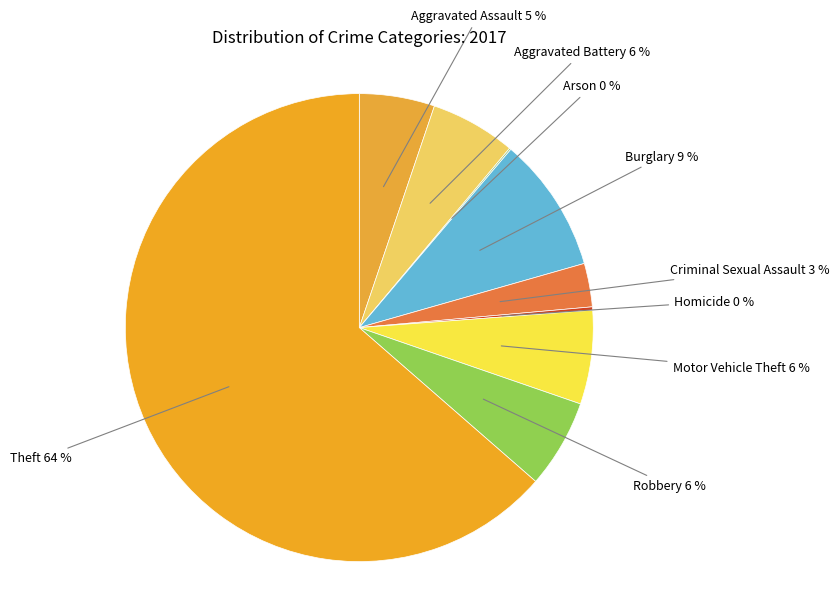

Is it true that Aggravated Assault is 5% of the pie?

True